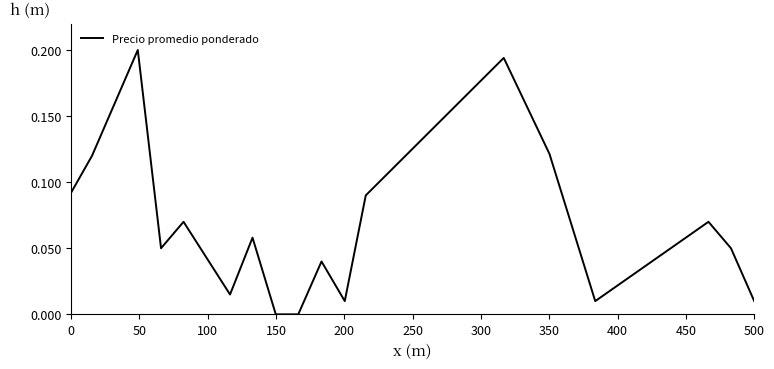

How many interior local valleys (lower than both neighbors) does the data have?

4